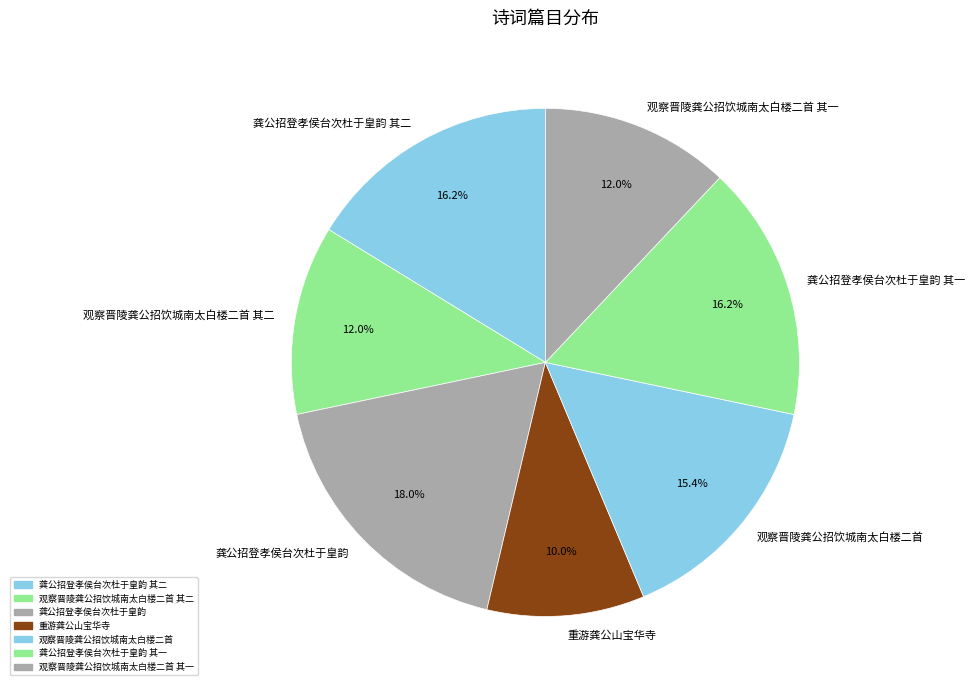

How many slices are in this pie chart?

7